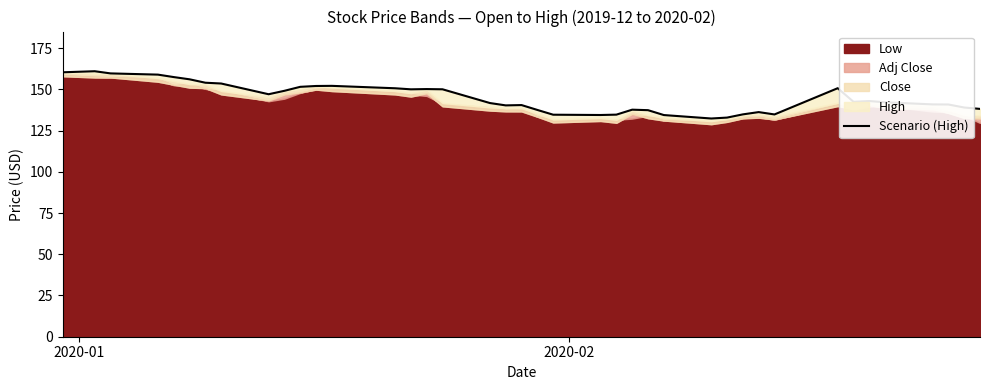

What is the greatest value displayed?

160.9